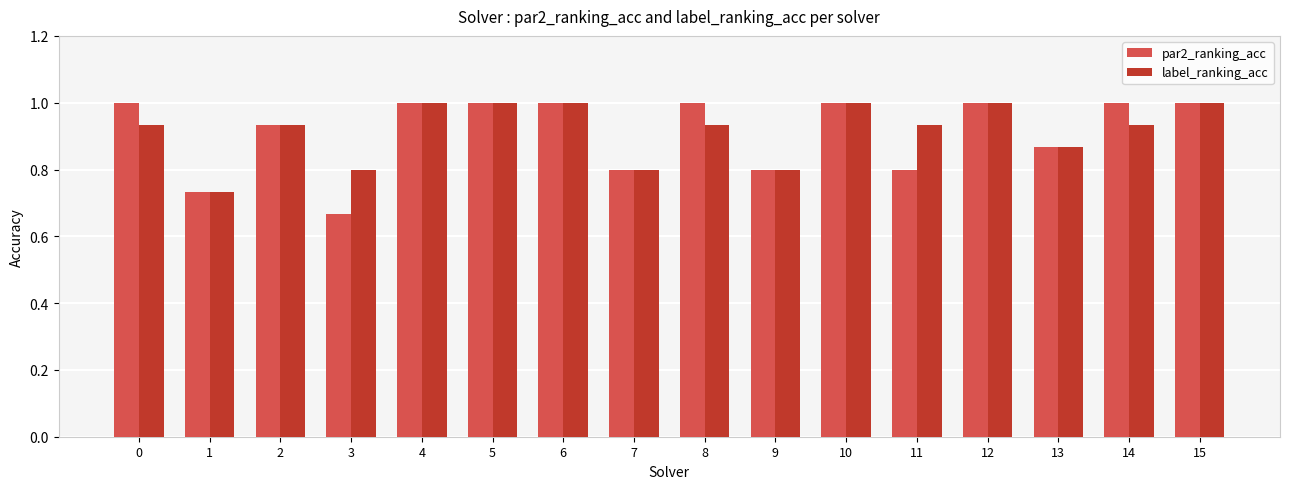

Is the value of par2_ranking_acc at 6 greater than the value of label_ranking_acc at 2?

Yes